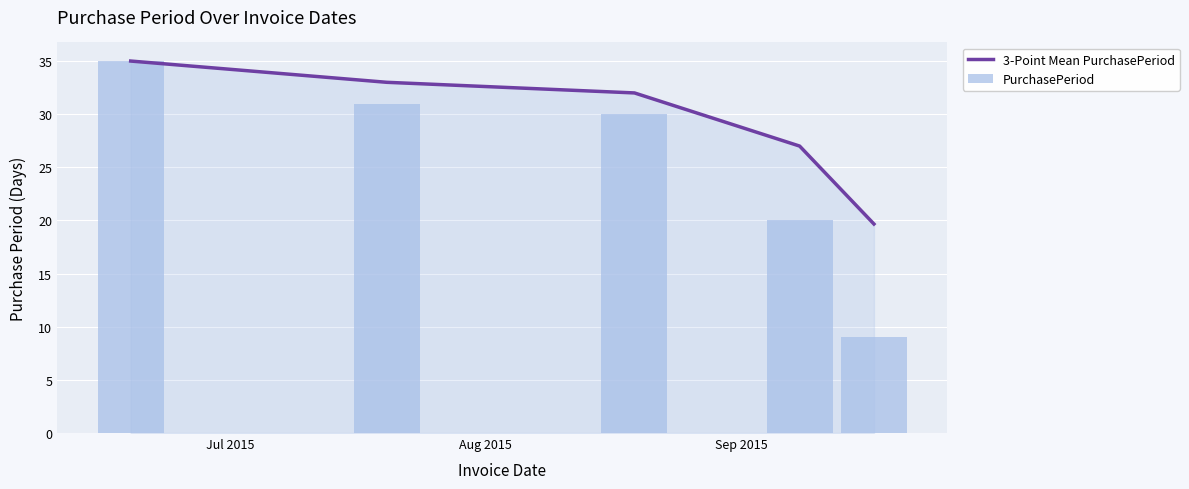

Which series has the largest range (max minus min)?

PurchasePeriod